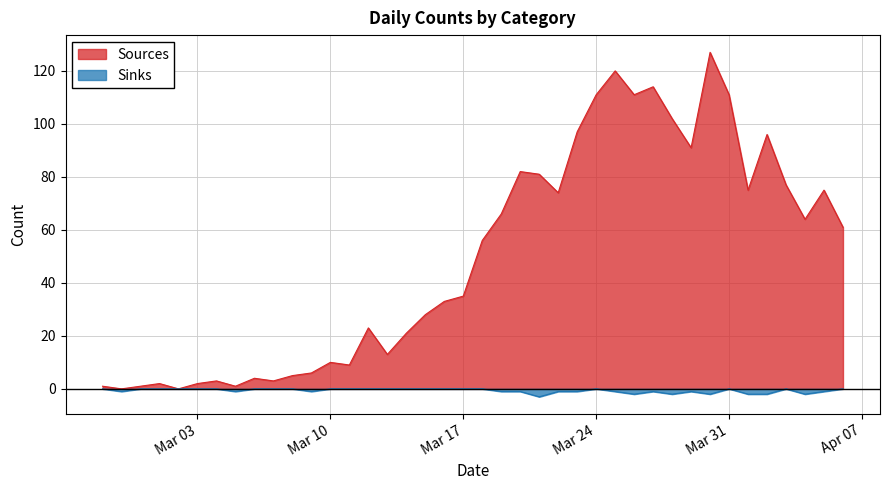

Which has a higher value, 2020-03-19 or 2020-03-01?

2020-03-19